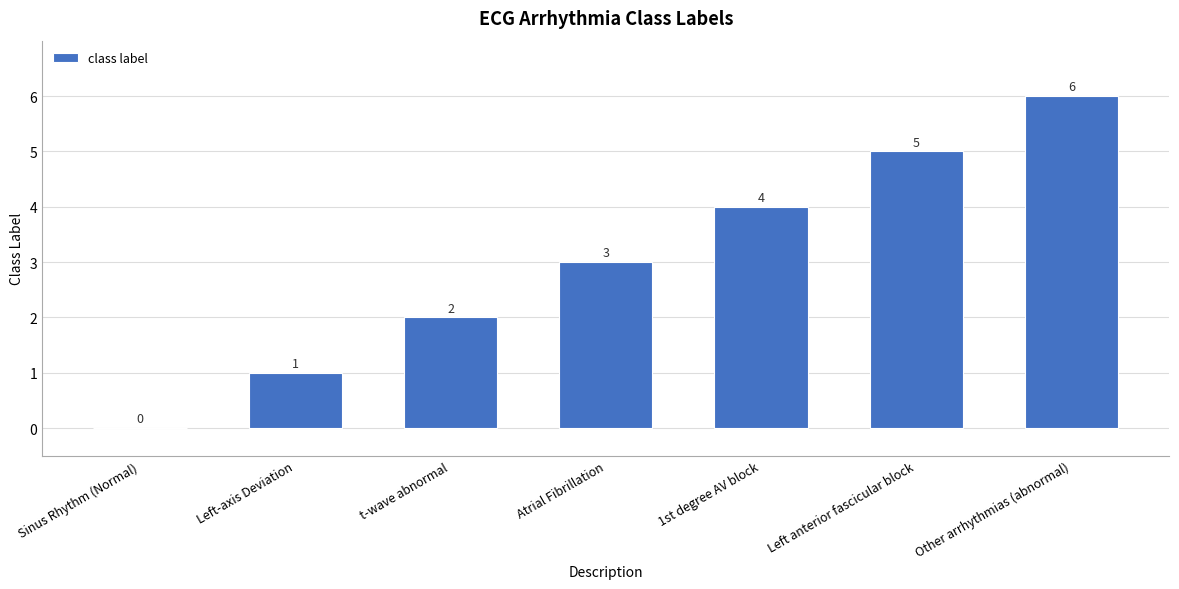

Does the chart contain stacked bars?

No